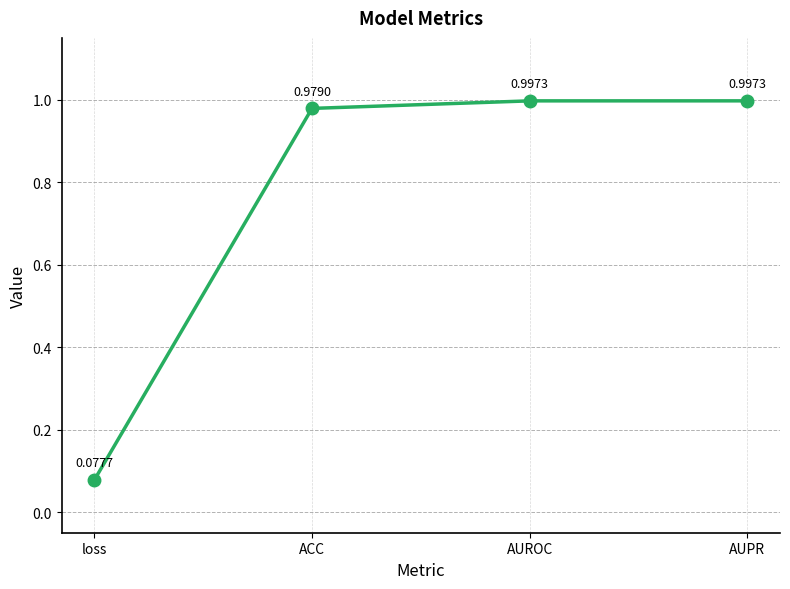

What is the difference between the values at AUPR and loss?

0.9